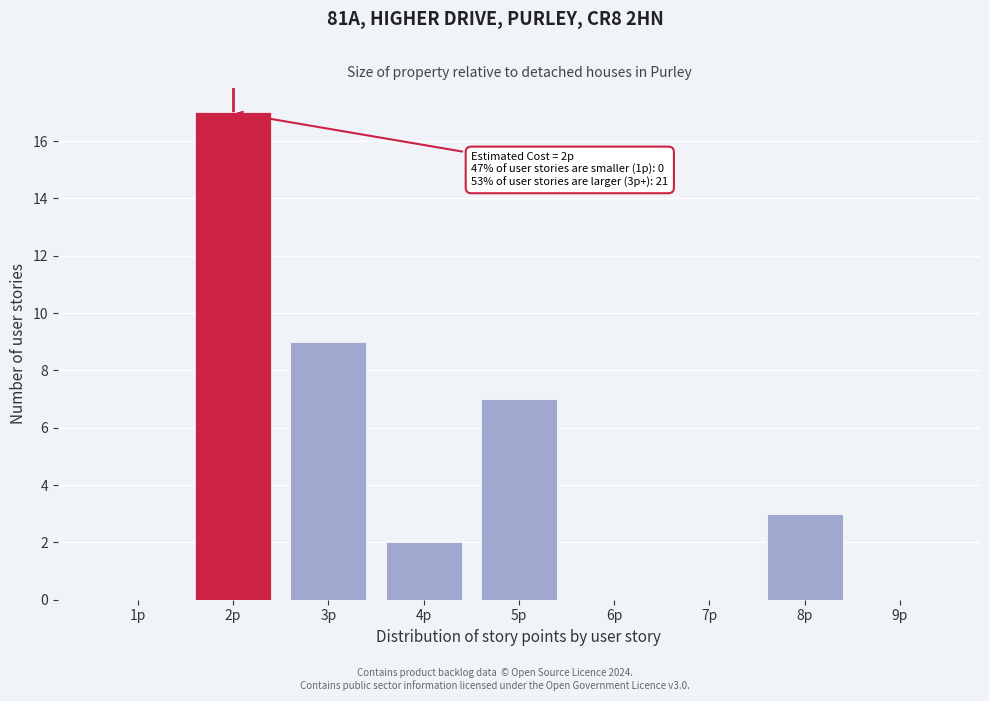

Reading right to left, list all the values displayed in this chart.

9p=0	8p=3	7p=0	6p=0	5p=7	4p=2	3p=9	2p=17	1p=0